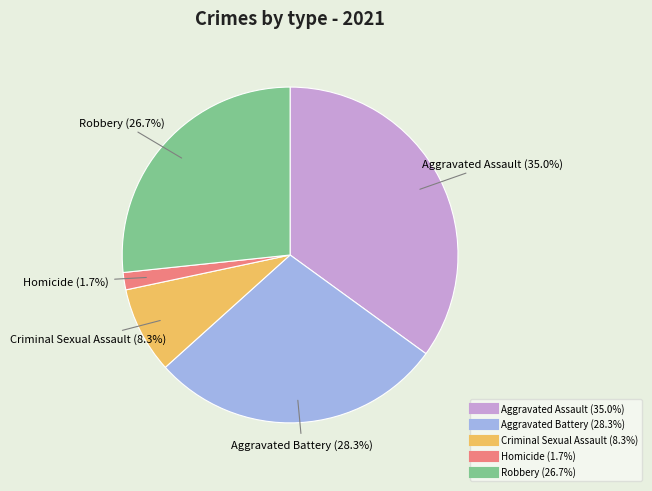

What is the smallest slice in the pie chart?

Homicide